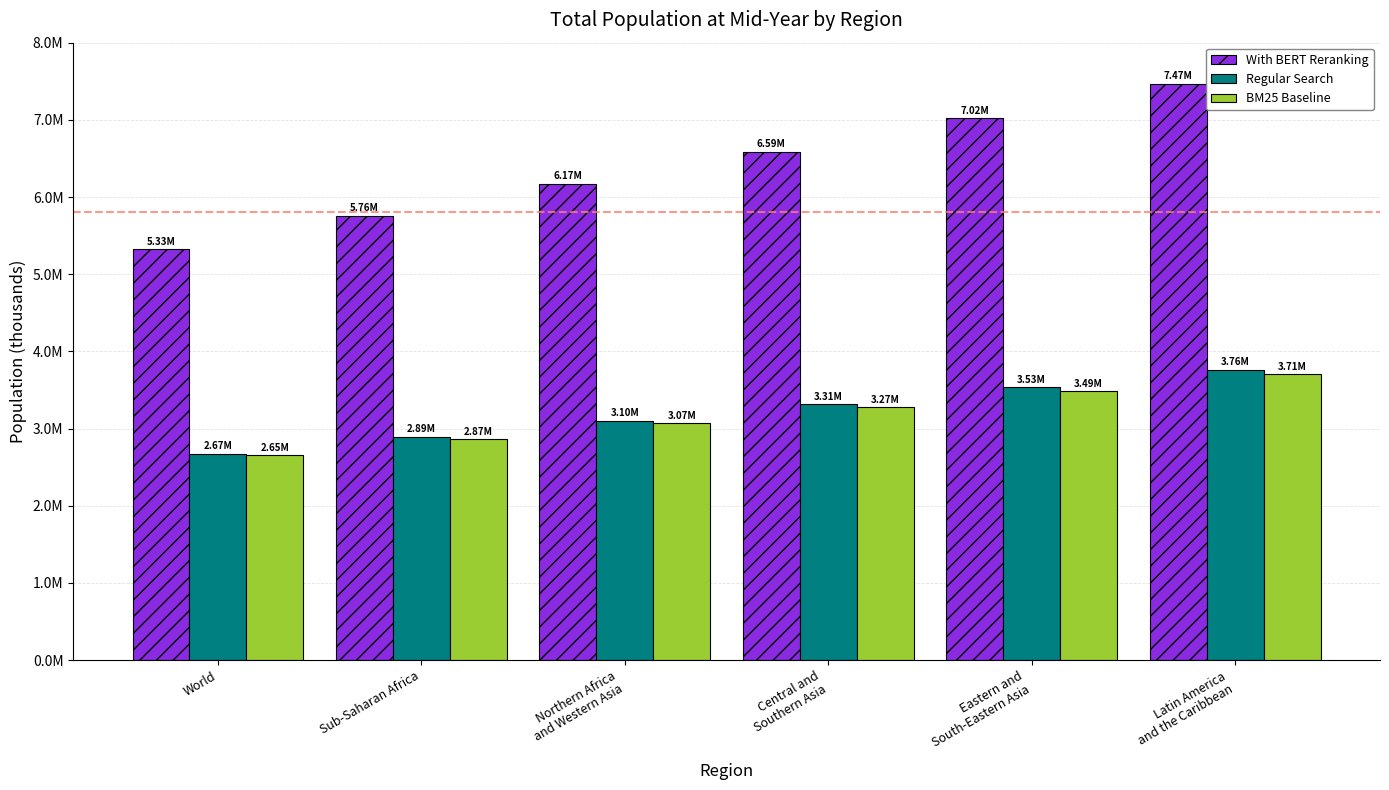

What is the approximate value of Regular Search at Central and
Southern Asia?

3312999.8